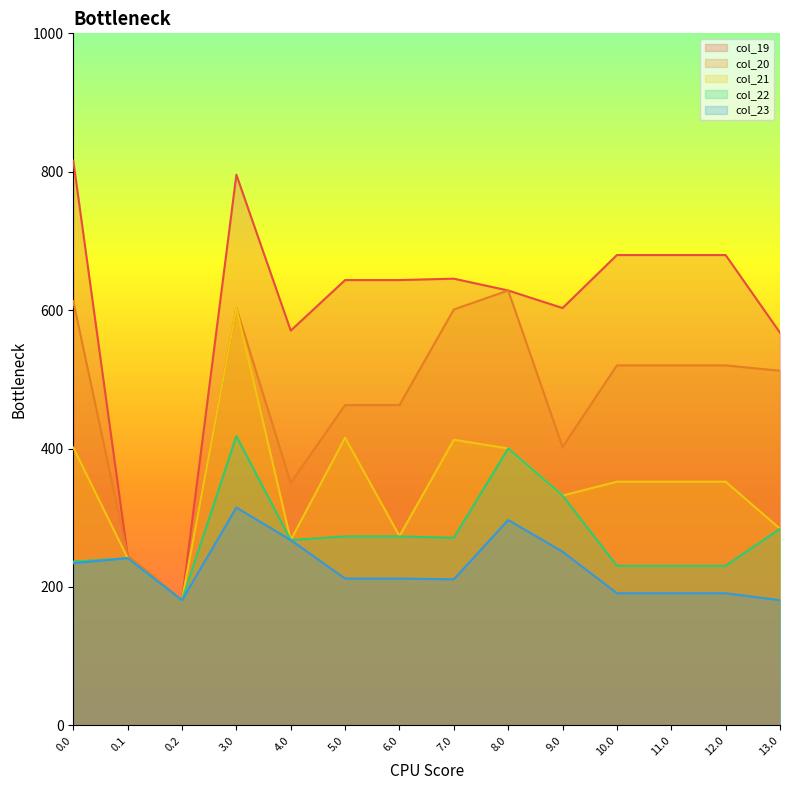

What is the total value across all series at 4.0?

1724.2